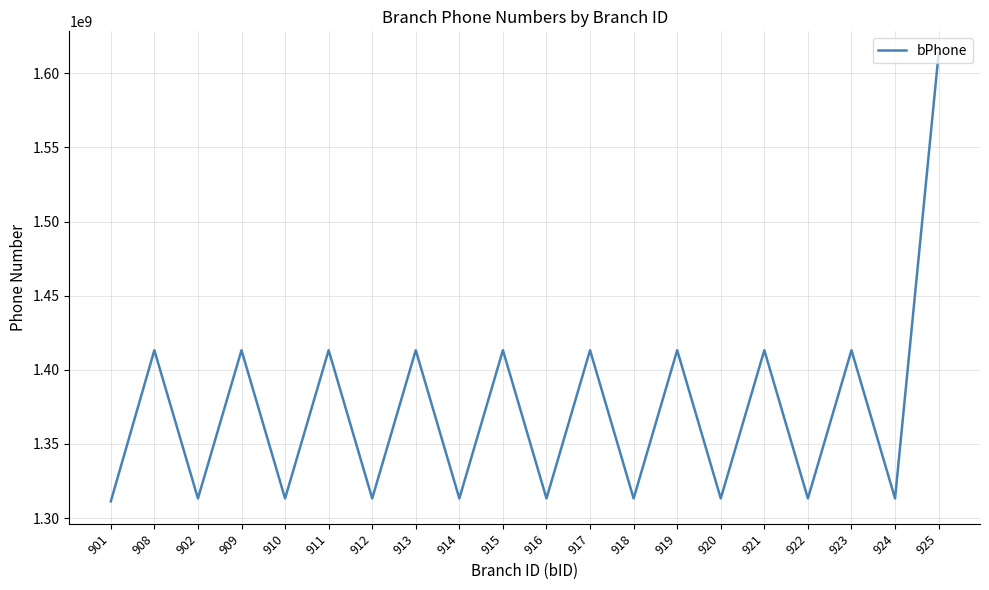

How many lines are shown in the chart?

1